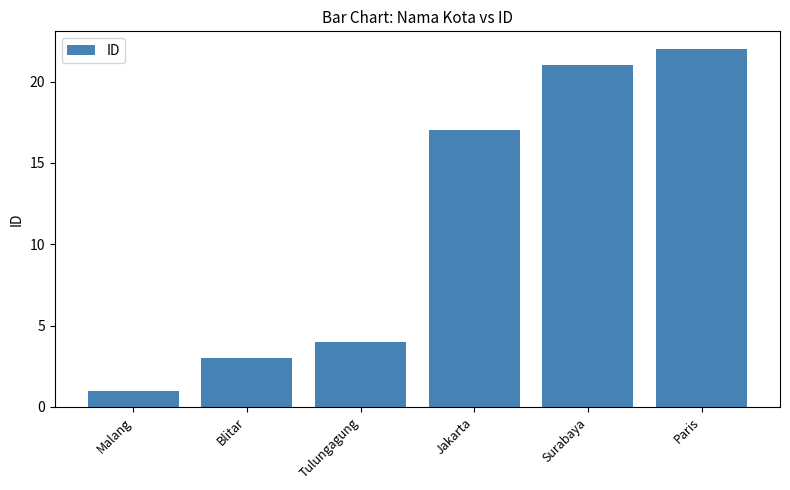

True or false: the data shows 30 at Surabaya.

False